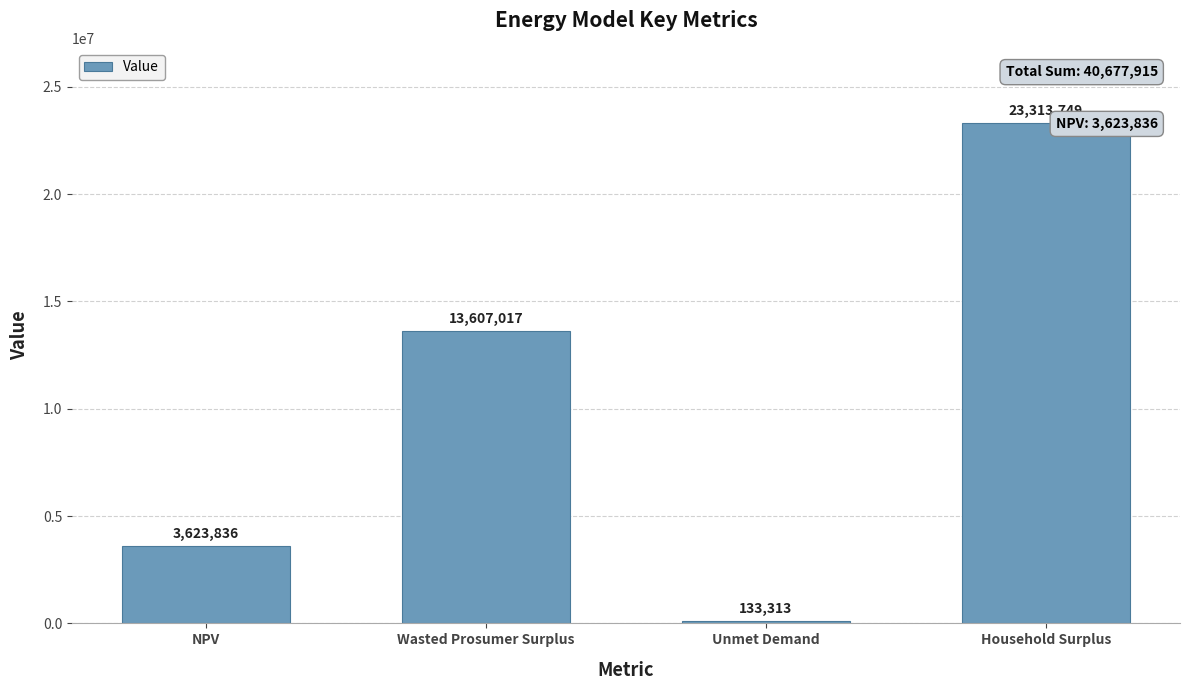

The chart shows a value of 15538182.7 at Household Surplus. True or false?

False